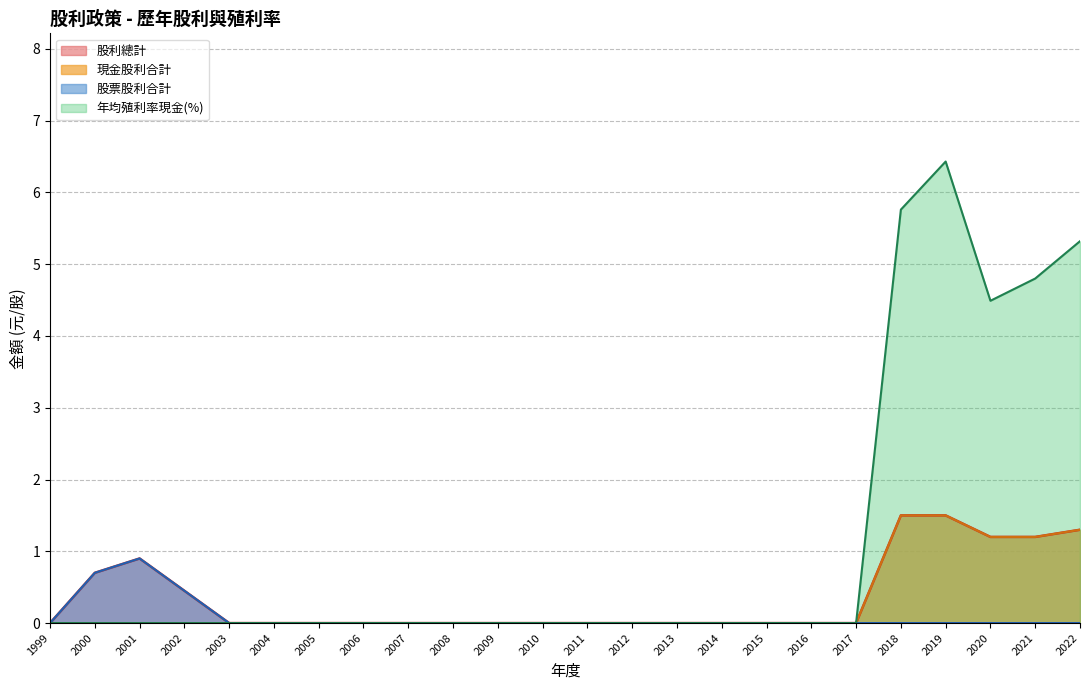

Which series has the largest total across all categories?

年均殖利率現金(%)